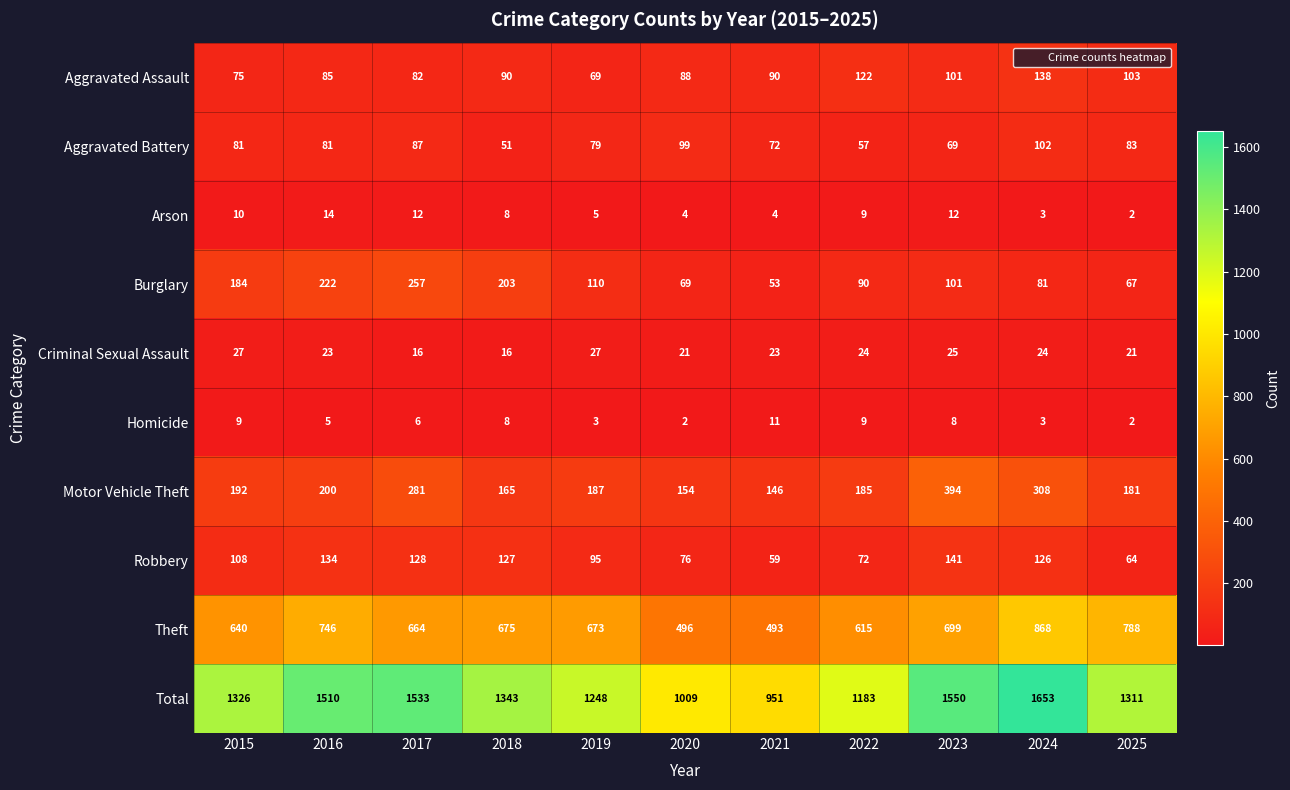

Which series has the largest range (max minus min)?

Total